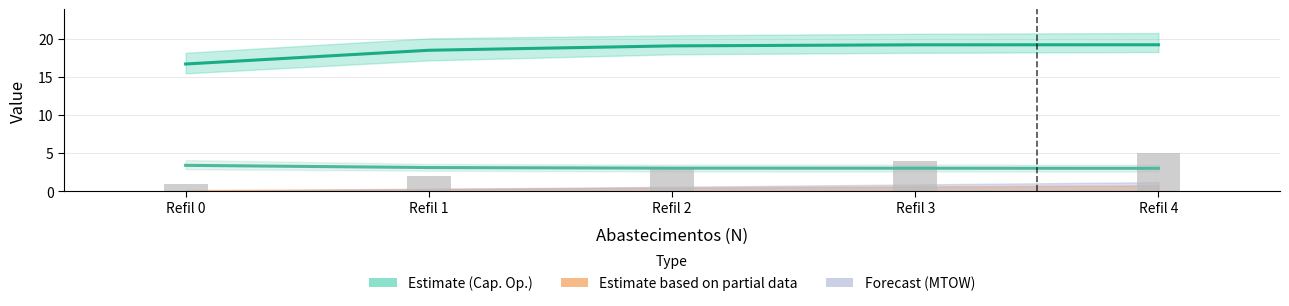

At which label is Tempo util [h] closest to 3?

Refil 4